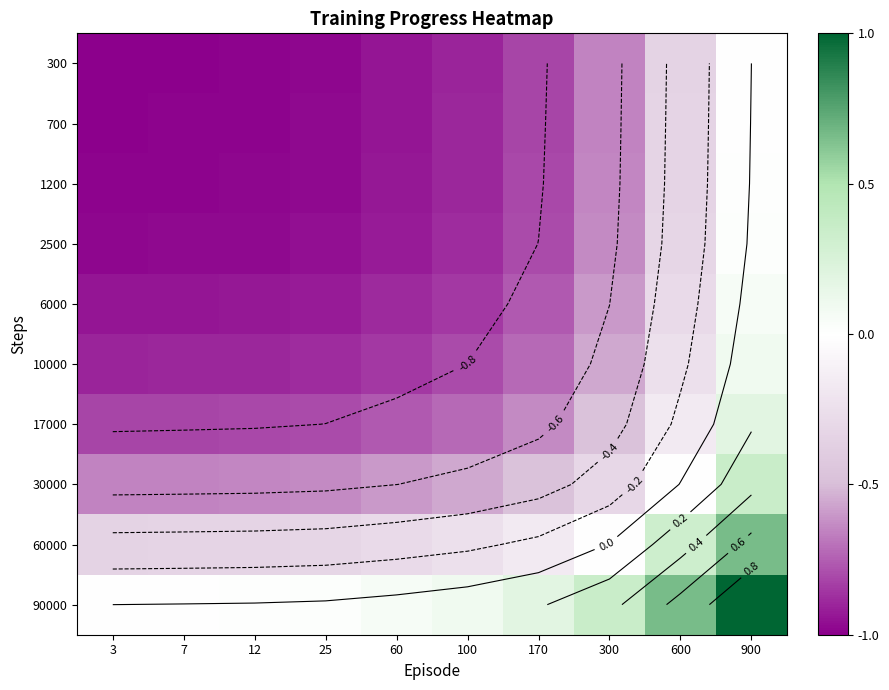

Which category has the highest value in the 1200 series?

900